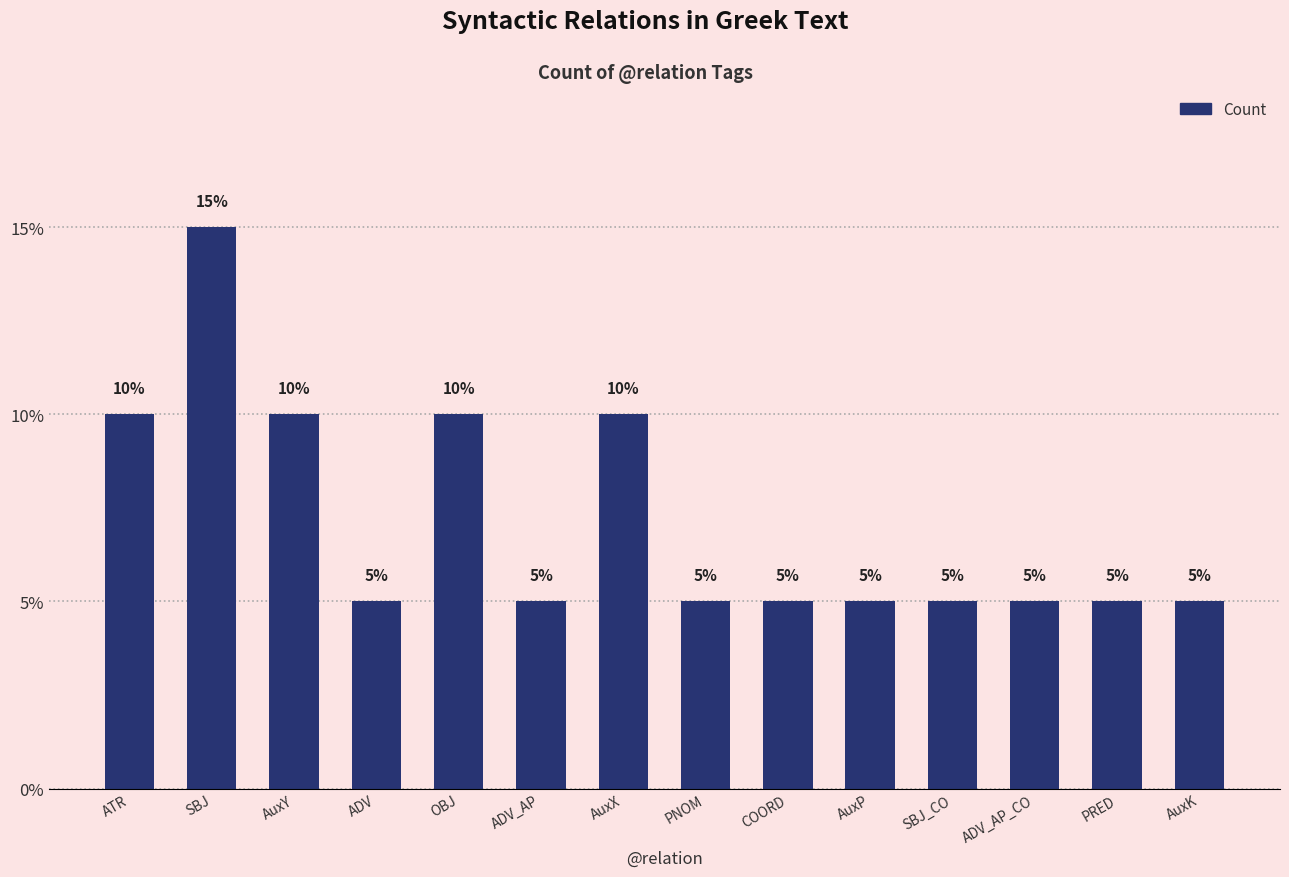

Count the values in the range 5 to 10.

13